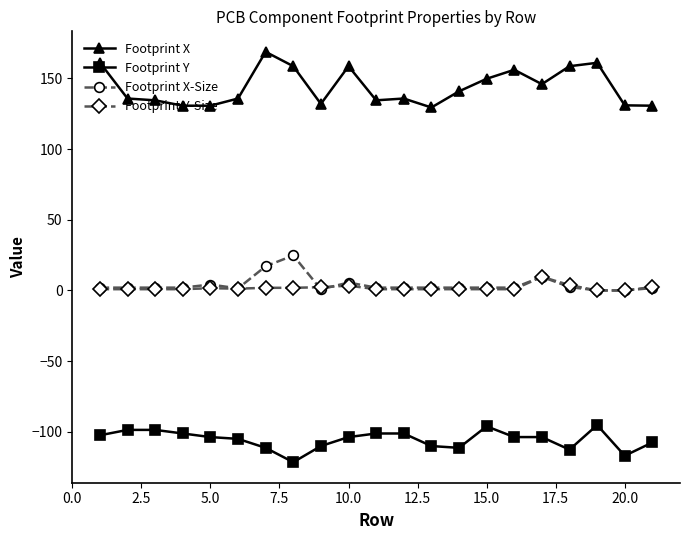

True or false: Footprint X and Footprint Y intersect in this chart.

False